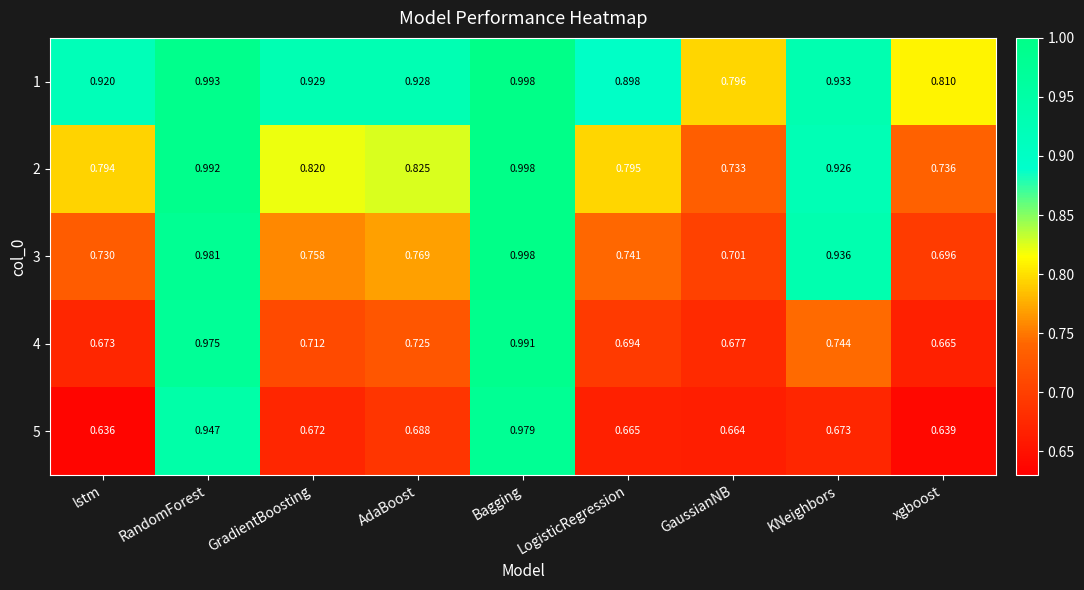

List the labels in order of 5 value, smallest first.

lstm, xgboost, GaussianNB, LogisticRegression, GradientBoosting, KNeighbors, AdaBoost, RandomForest, Bagging